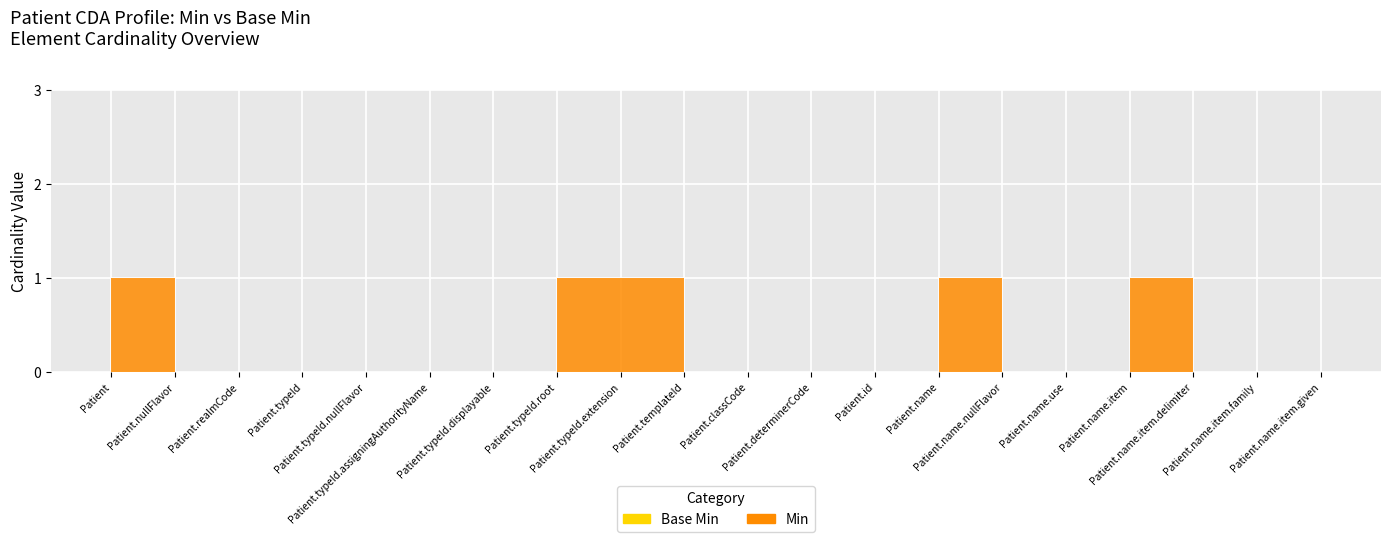

True or false: Base Min and Min intersect in this chart.

False